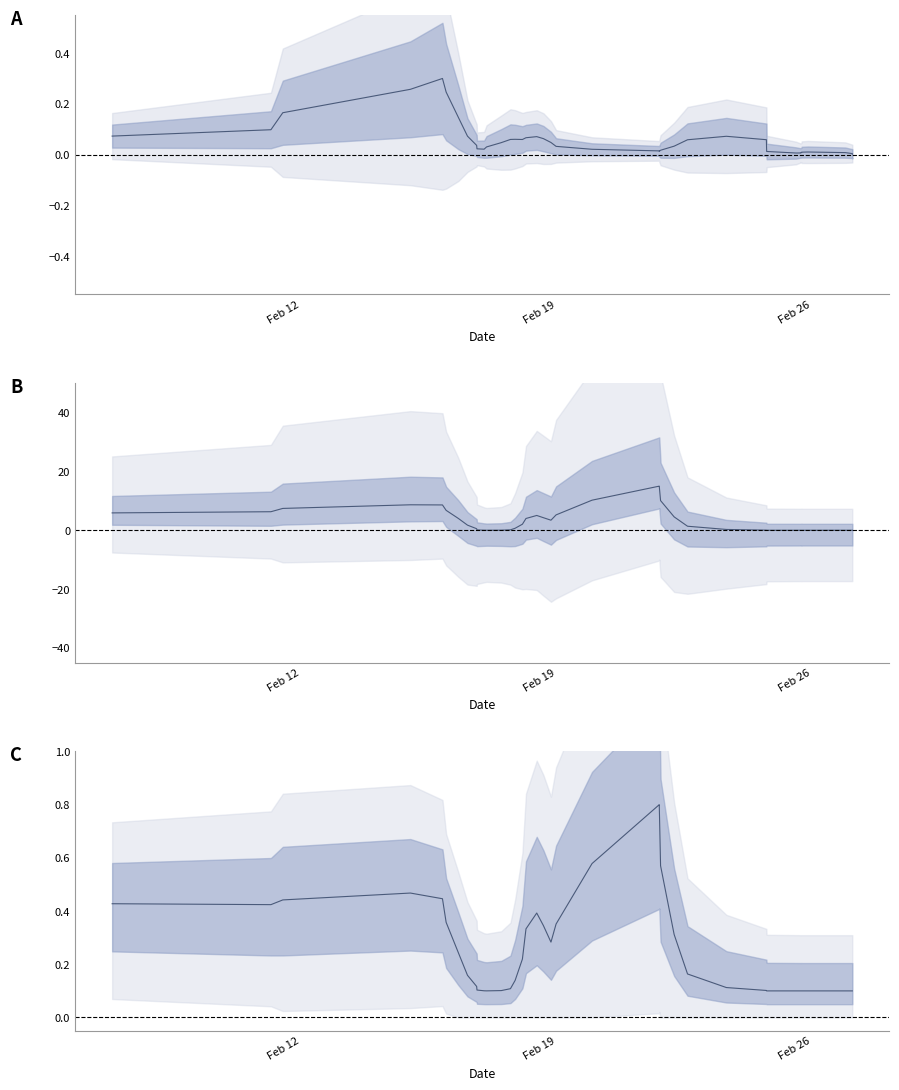

What is the sum of all rcount values?

10.2